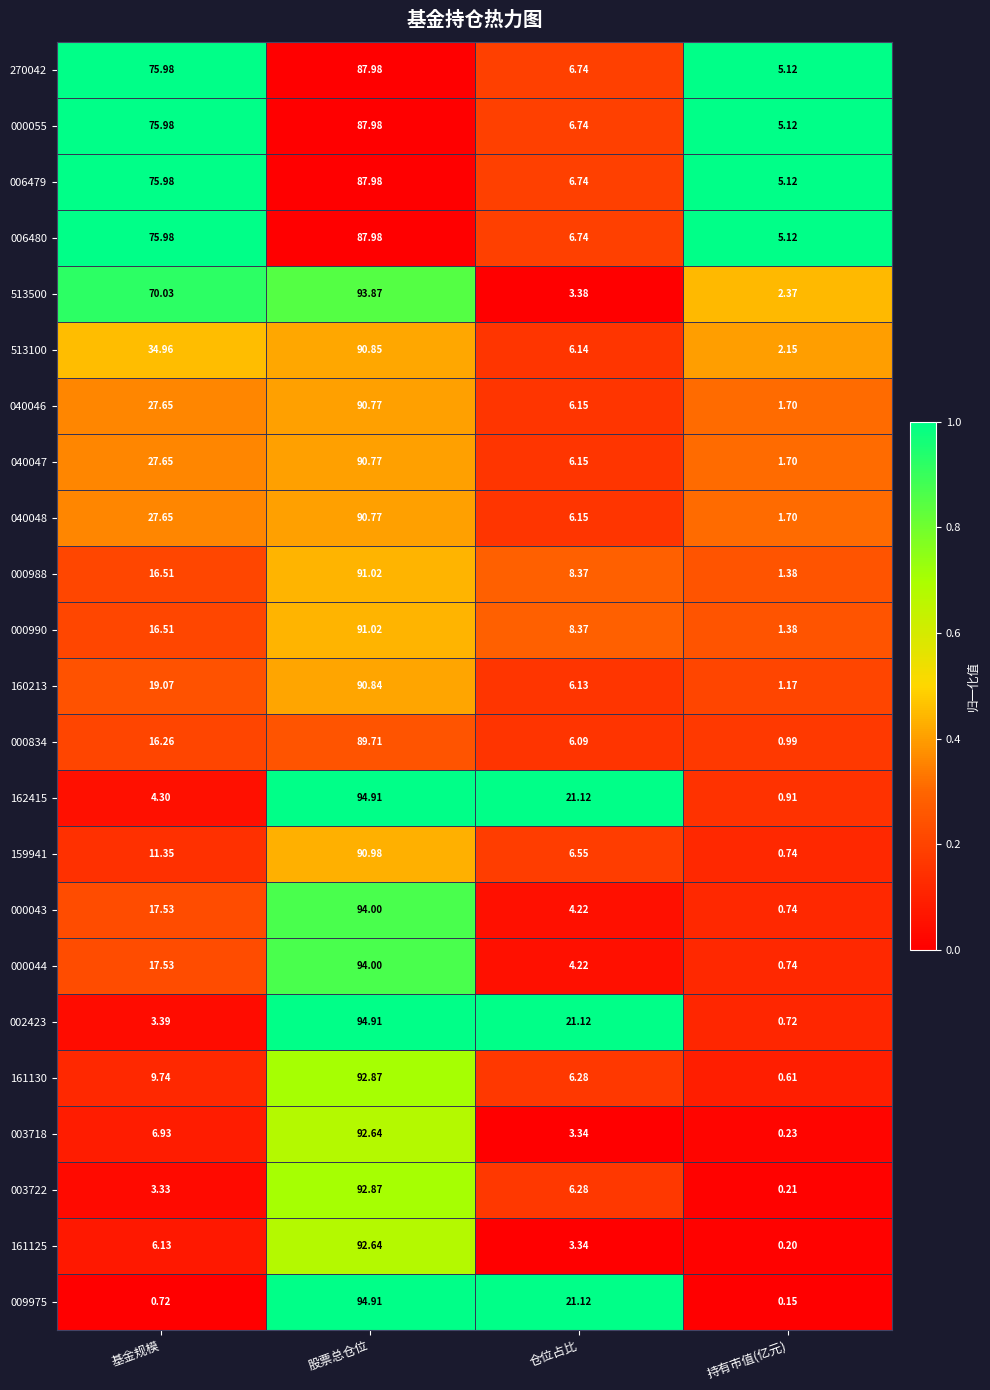

At how many categories does at least one series exceed 0?

4